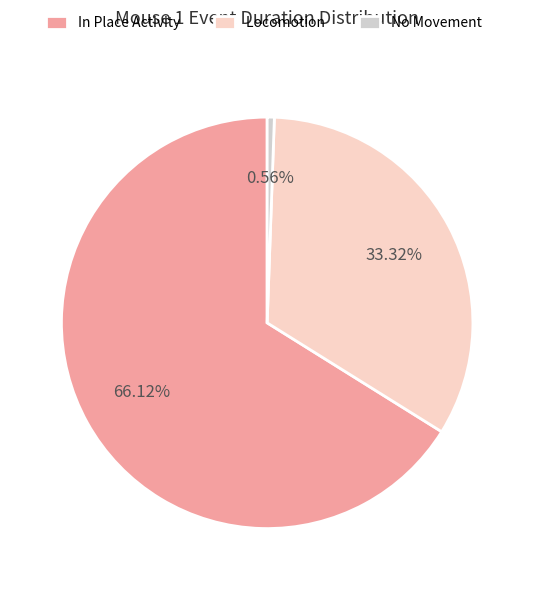

Is In Place Activity the majority of the pie?

Yes